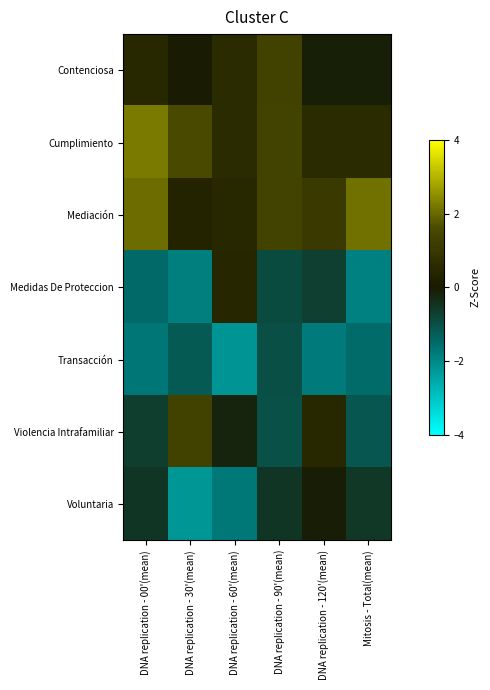

Reading left to right, what are all the values shown in this chart?

Contenciosa: DNA replication - 00'(mean)=0.5	DNA replication - 30'(mean)=-0.0	DNA replication - 60'(mean)=0.6	DNA replication - 90'(mean)=1.3	DNA replication - 120'(mean)=-0.1	Mitosis - Total(mean)=-0.1
Cumplimiento: DNA replication - 00'(mean)=2.2	DNA replication - 30'(mean)=1.6	DNA replication - 60'(mean)=0.6	DNA replication - 90'(mean)=1.4	DNA replication - 120'(mean)=0.6	Mitosis - Total(mean)=0.6
Mediación: DNA replication - 00'(mean)=2.0	DNA replication - 30'(mean)=0.3	DNA replication - 60'(mean)=0.5	DNA replication - 90'(mean)=1.4	DNA replication - 120'(mean)=1.0	Mitosis - Total(mean)=2.1
Medidas De Proteccion: DNA replication - 00'(mean)=-1.5	DNA replication - 30'(mean)=-1.9	DNA replication - 60'(mean)=0.4	DNA replication - 90'(mean)=-0.9	DNA replication - 120'(mean)=-0.7	Mitosis - Total(mean)=-1.9
Transacción: DNA replication - 00'(mean)=-1.7	DNA replication - 30'(mean)=-1.2	DNA replication - 60'(mean)=-2.2	DNA replication - 90'(mean)=-1.0	DNA replication - 120'(mean)=-1.8	Mitosis - Total(mean)=-1.5
Violencia Intrafamiliar: DNA replication - 00'(mean)=-0.7	DNA replication - 30'(mean)=1.3	DNA replication - 60'(mean)=-0.2	DNA replication - 90'(mean)=-1.0	DNA replication - 120'(mean)=0.5	Mitosis - Total(mean)=-1.2
Voluntaria: DNA replication - 00'(mean)=-0.5	DNA replication - 30'(mean)=-2.2	DNA replication - 60'(mean)=-1.7	DNA replication - 90'(mean)=-0.5	DNA replication - 120'(mean)=-0.1	Mitosis - Total(mean)=-0.5